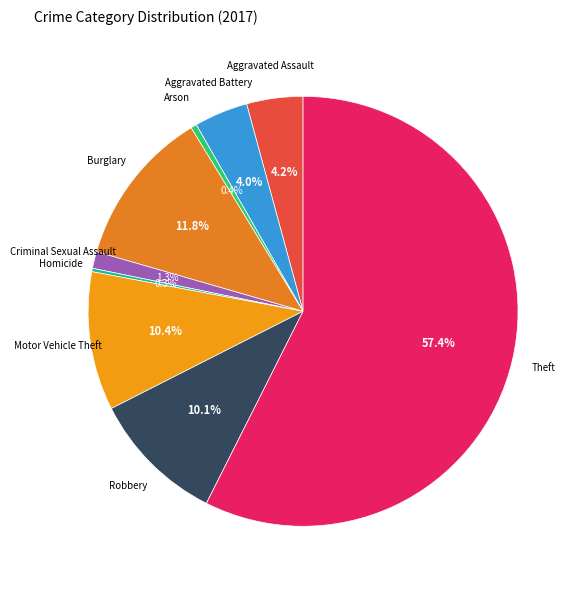

Between Theft and Criminal Sexual Assault, which is larger?

Theft